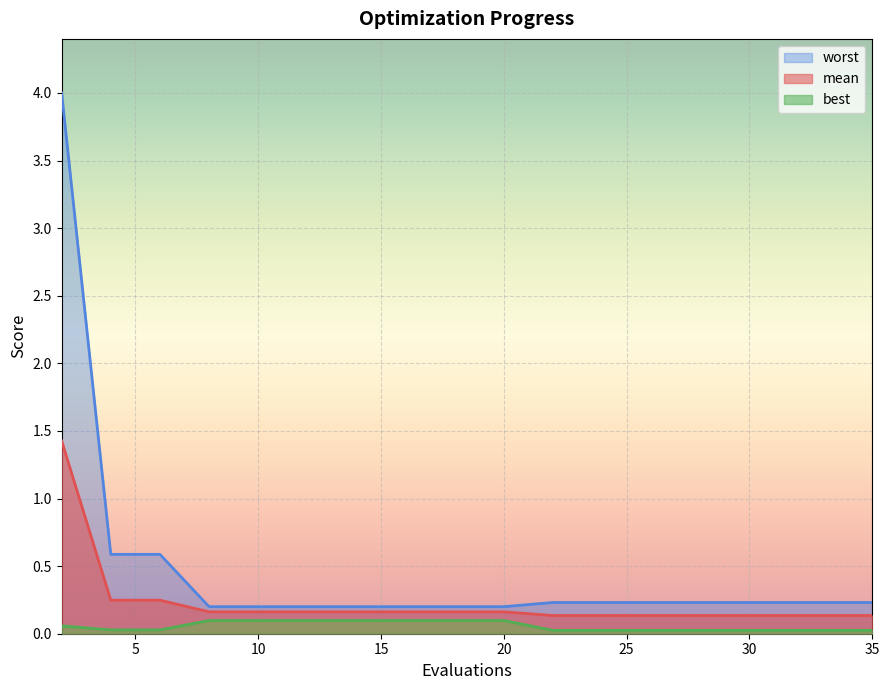

List the series in order of their peak value, lowest first.

best, mean, worst